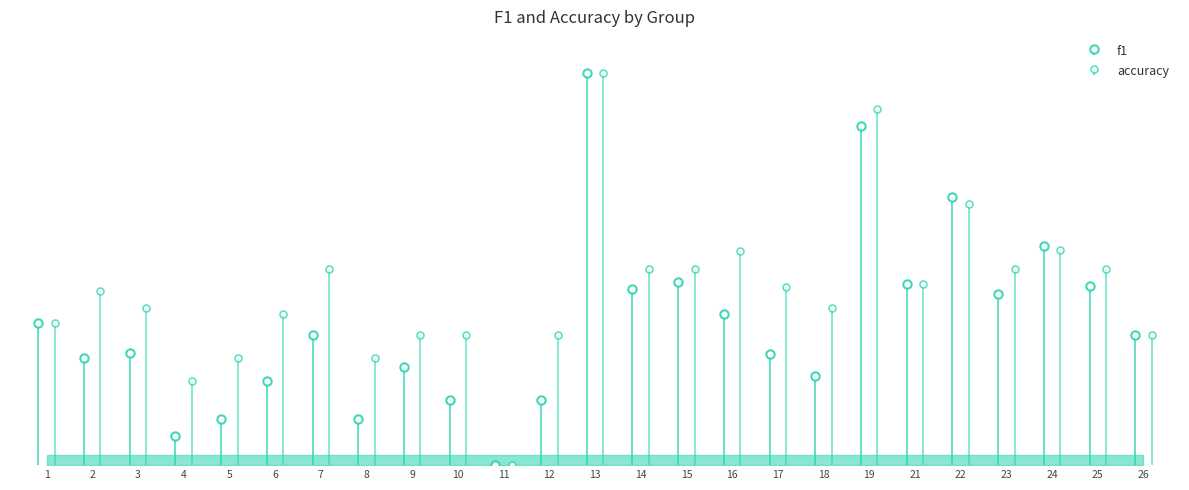

True or false: accuracy has a value of 0.6 at 3.

False